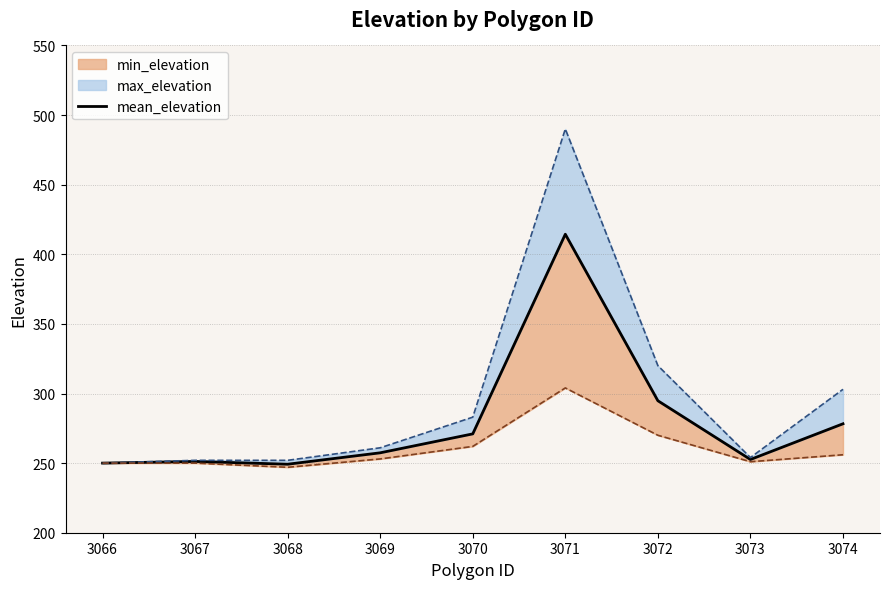

Where does the data first go above 257?

3069